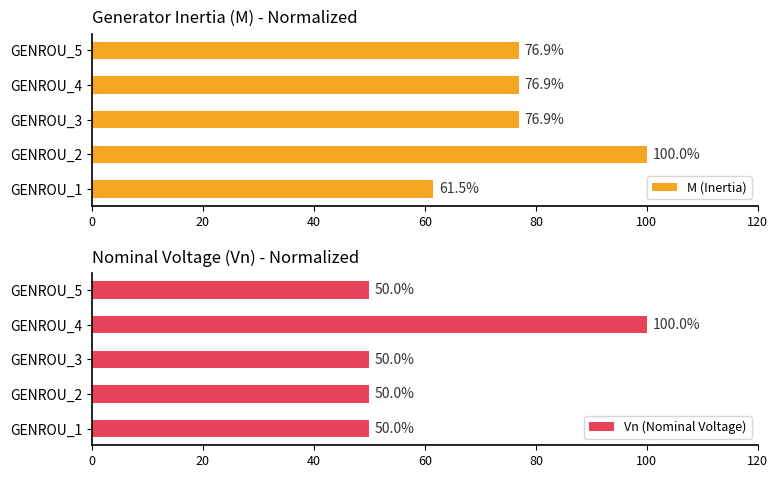

The Vn (Nominal Voltage) series shows 77.3 at GENROU_2. True or false?

False